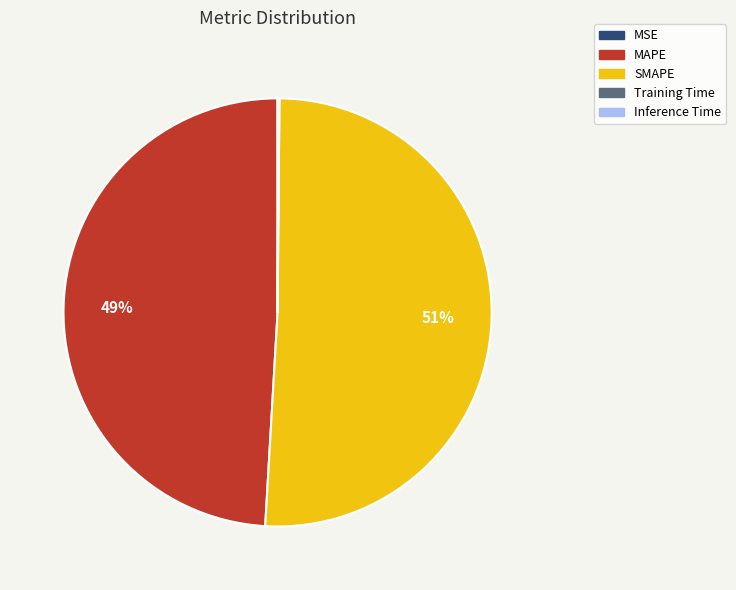

Does MAPE represent more than half of the total?

No